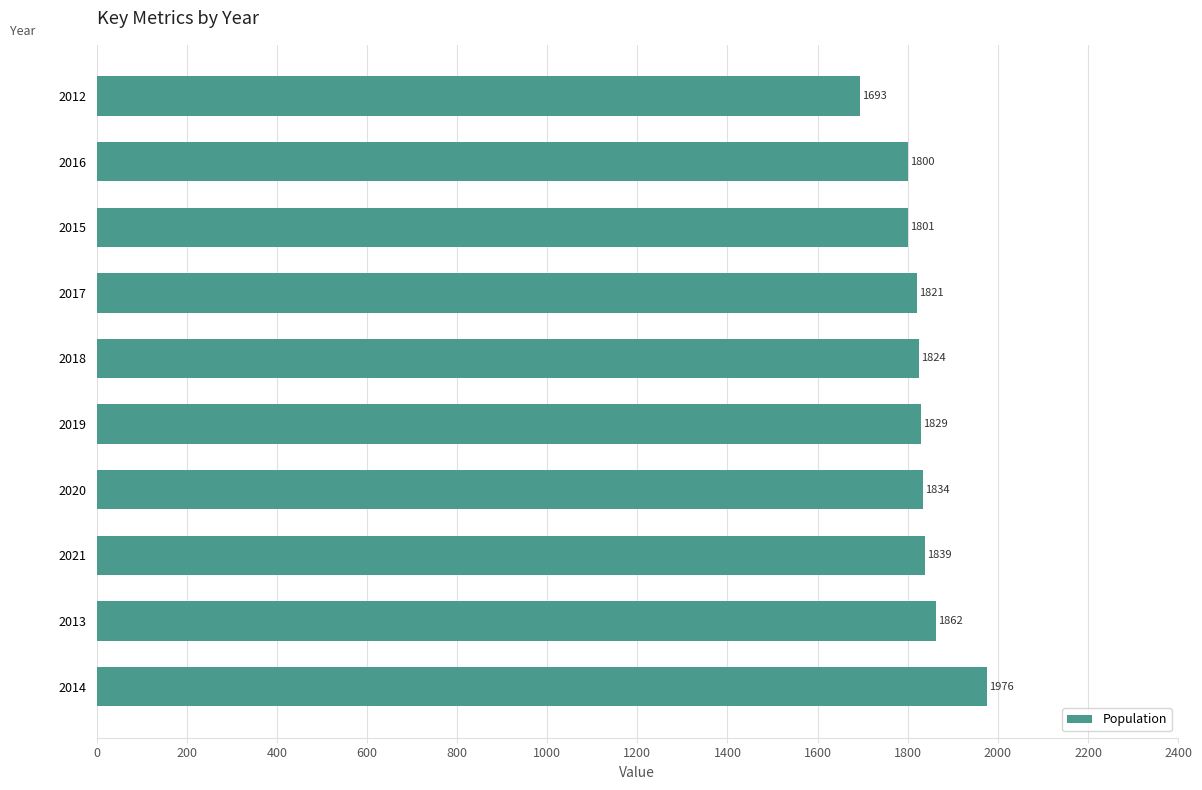

What is the average value?

1828